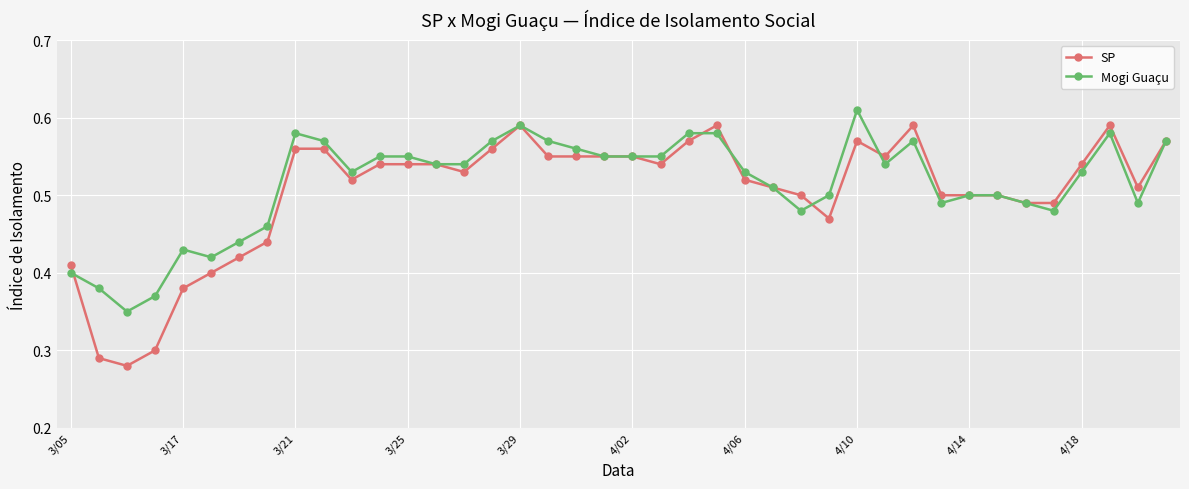

How many lines are shown in the chart?

2